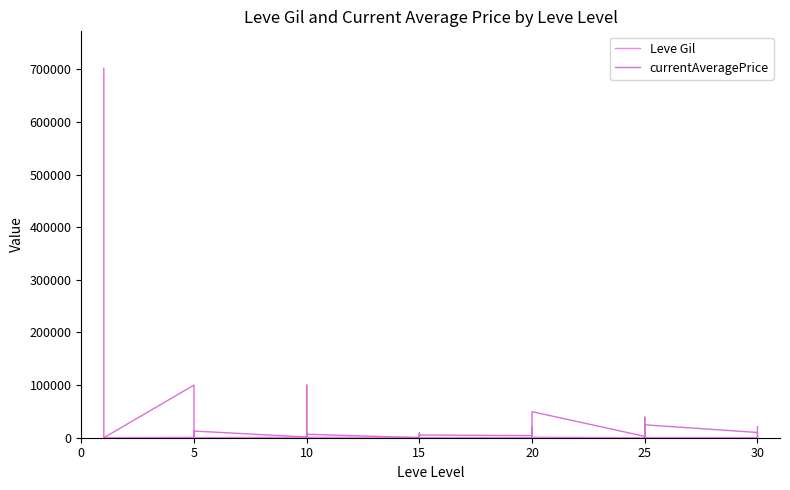

Does the chart have visible grid lines?

No